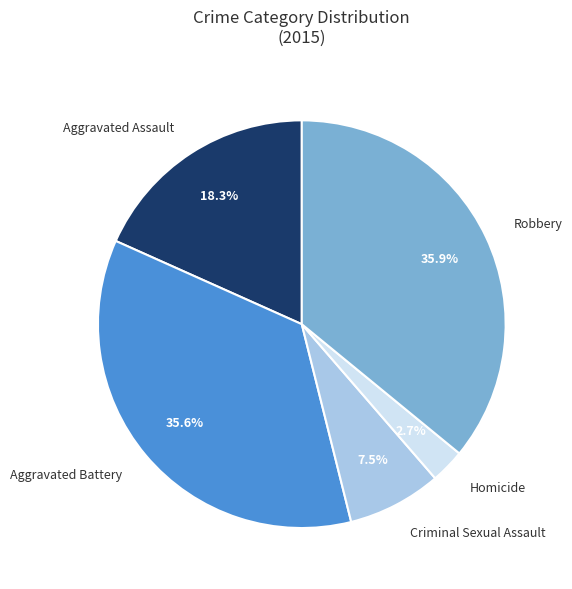

Is there any slice that represents more than half of the pie?

No